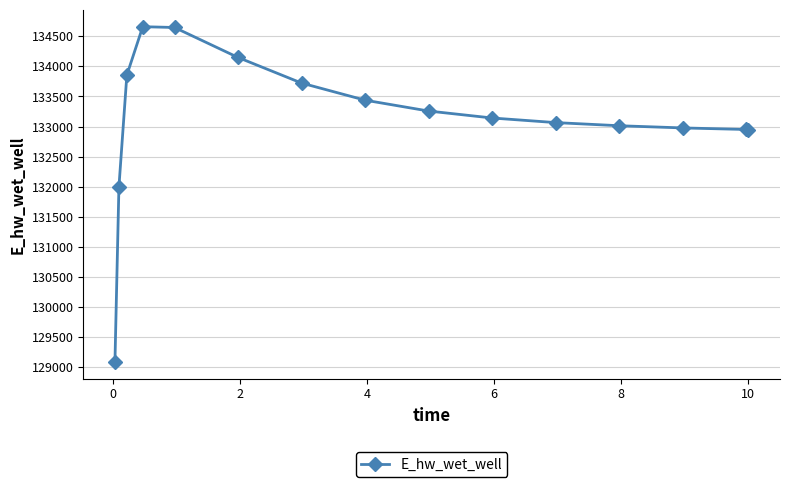

True or false: the data has more than 0 interior local peaks.

True